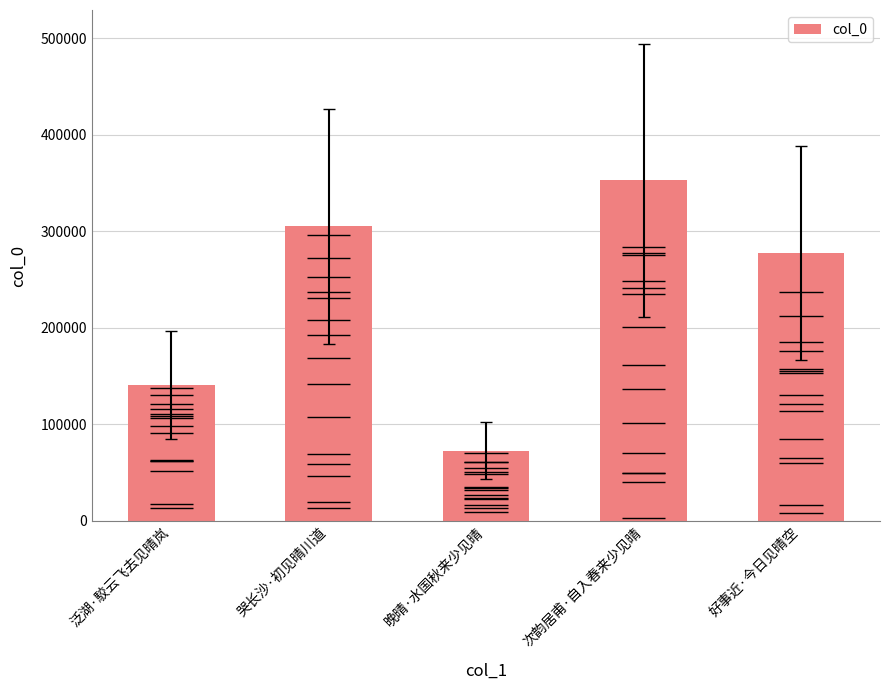

How many values are below 277623?

2